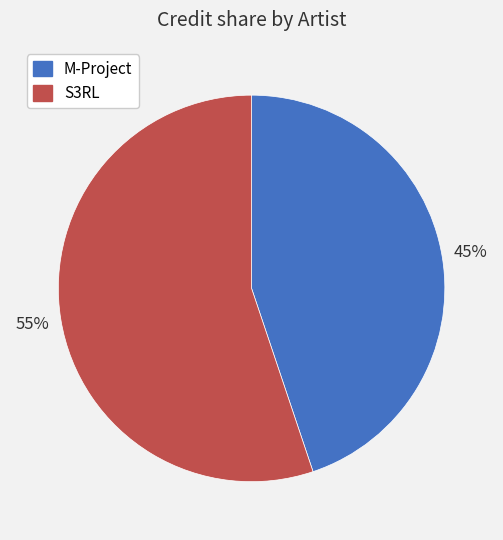

Do M-Project and S3RL together represent more than half of the pie?

Yes